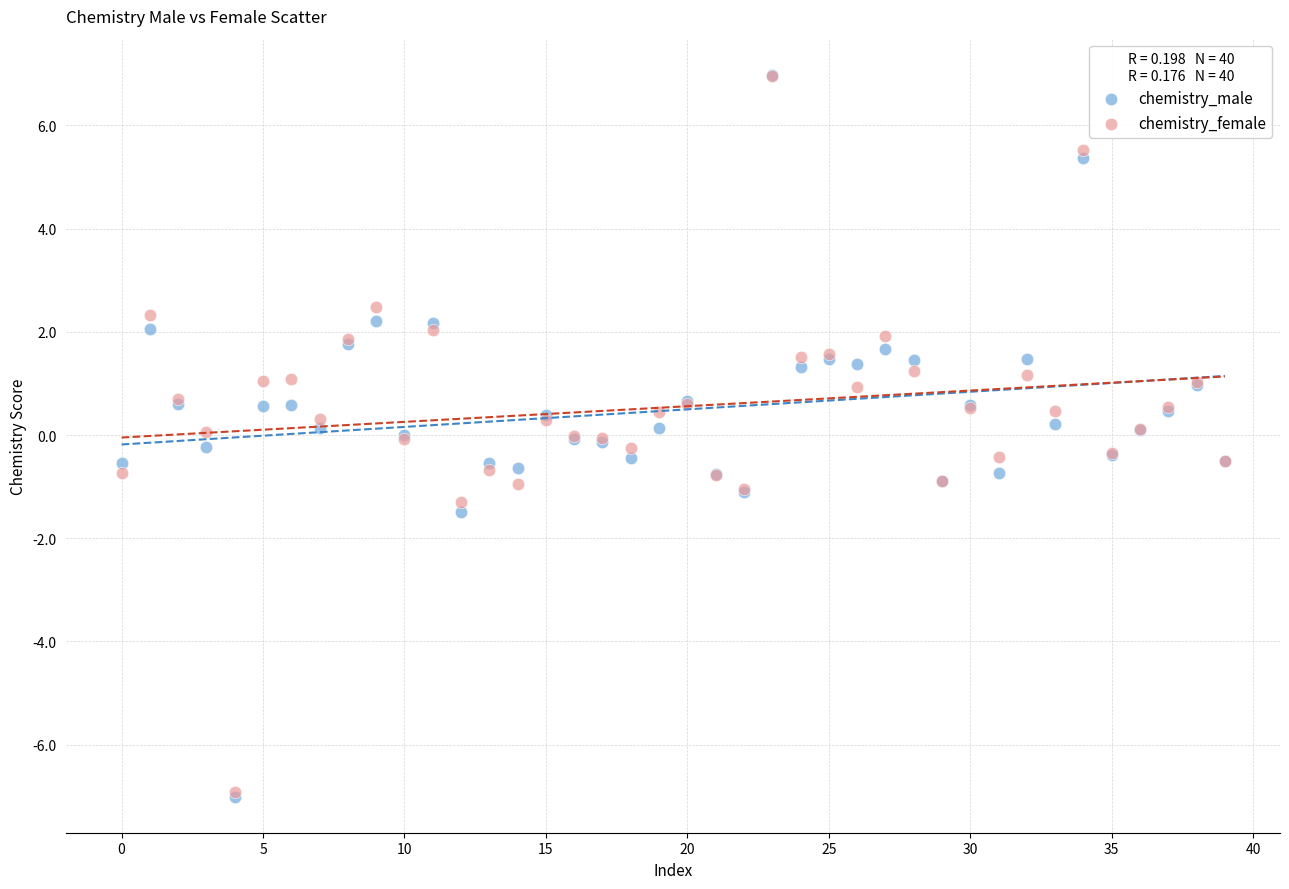

What are all the series names shown in the legend?

chemistry_male, chemistry_female